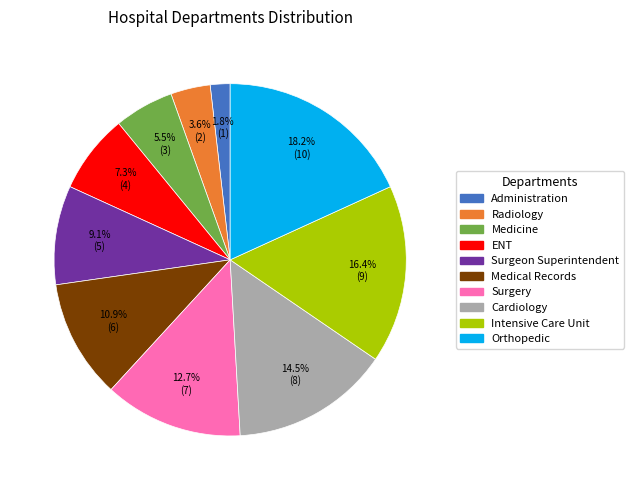

What percentage do Medical Records and Radiology together represent?

14.5%